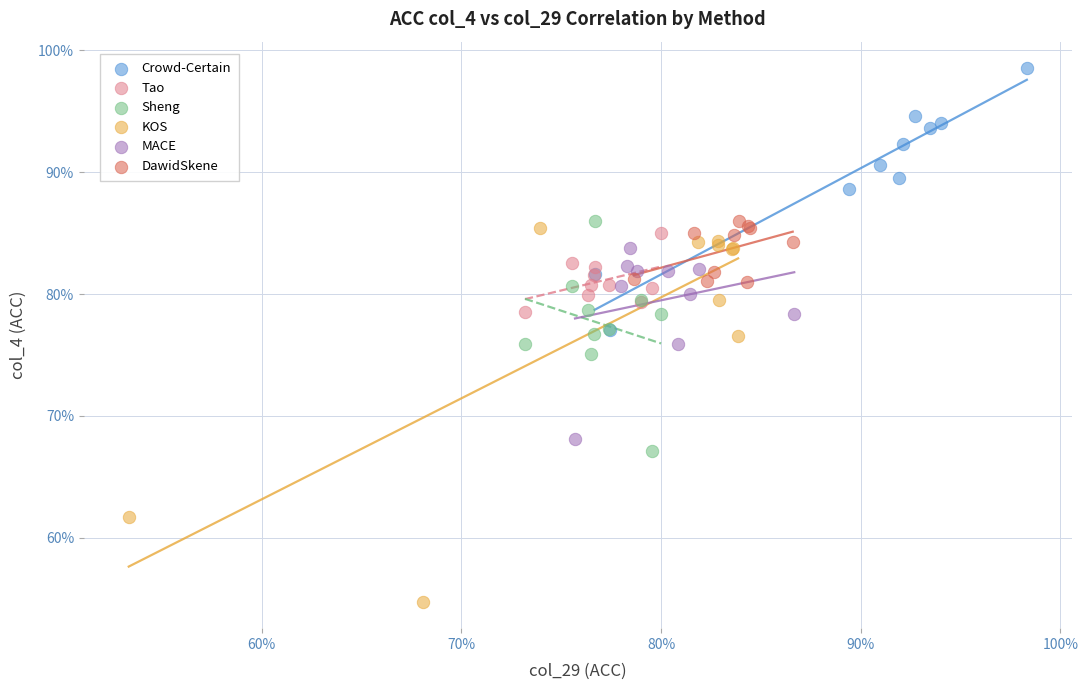

Which series reaches the maximum Y coordinate?

Crowd-Certain